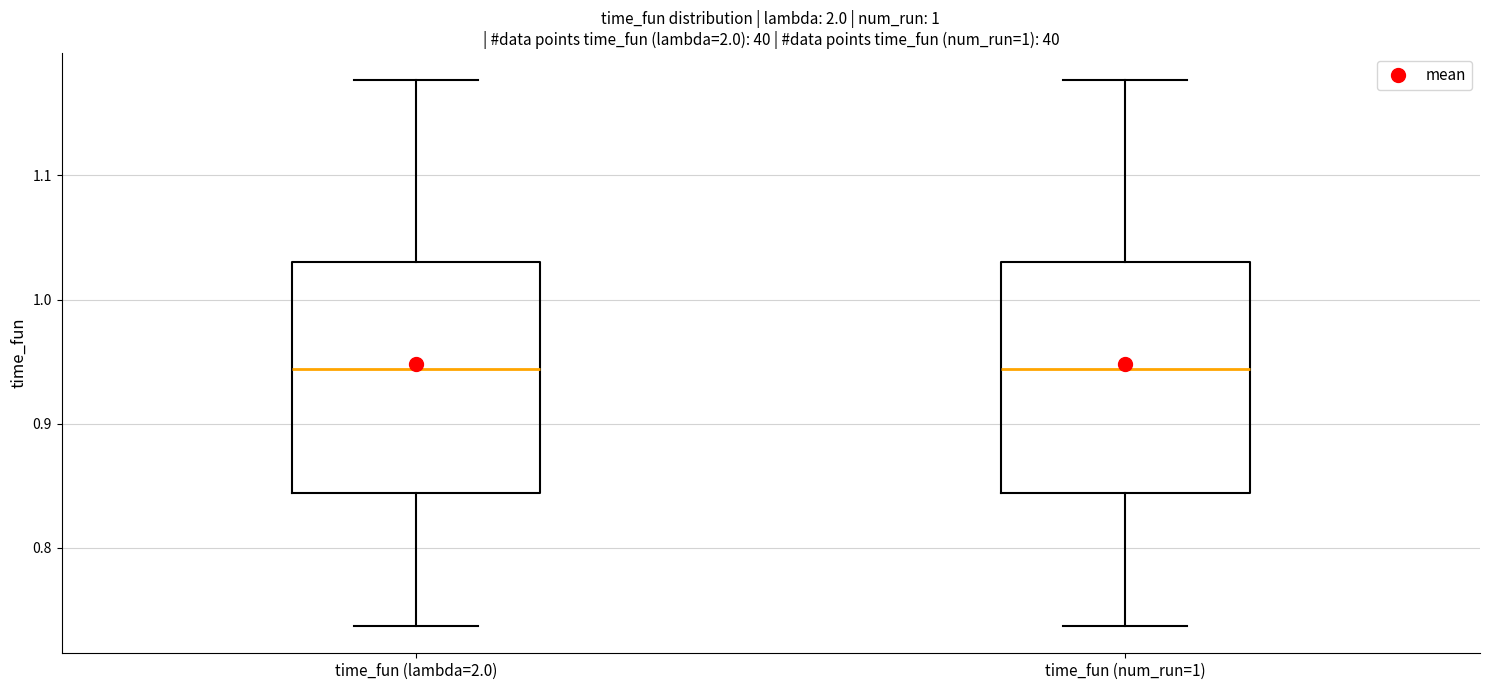

Reading left to right, read every box against the y-axis: the position of its median line, the range the box covers, and the ends of its whiskers. The values are not printed on the chart, so give them approximately, as read against the axis.

time_fun (lambda=2.0): median 0.94, box 0.84 to 1.03, whiskers 0.74 to 1.18
time_fun (num_run=1): median 0.94, box 0.84 to 1.03, whiskers 0.74 to 1.18